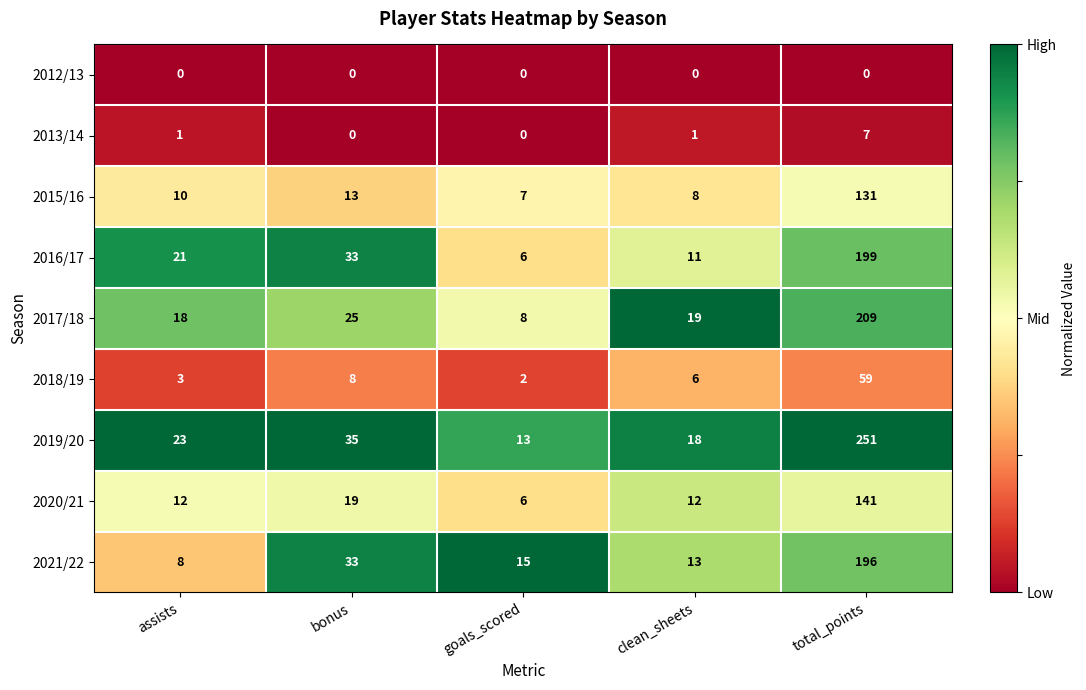

Which series has the largest total across all categories?

2019/20